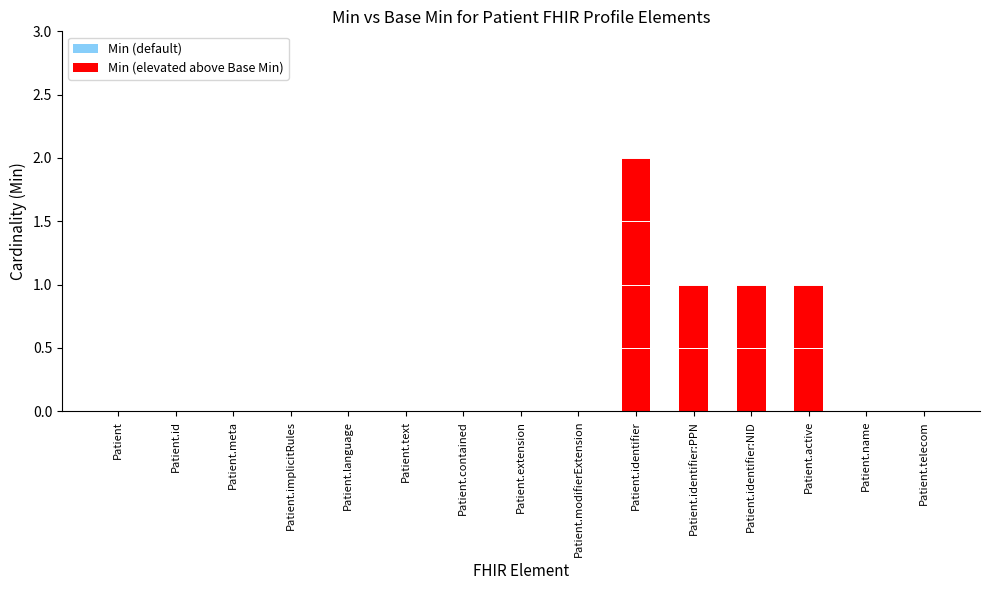

Are the bars grouped side by side (vs. stacked)?

No